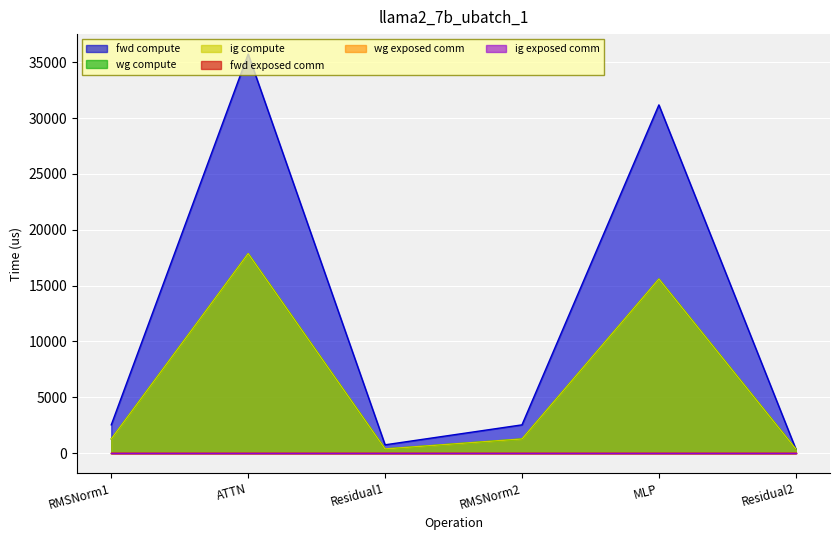

At which category does ig compute reach its first local valley?

Residual1